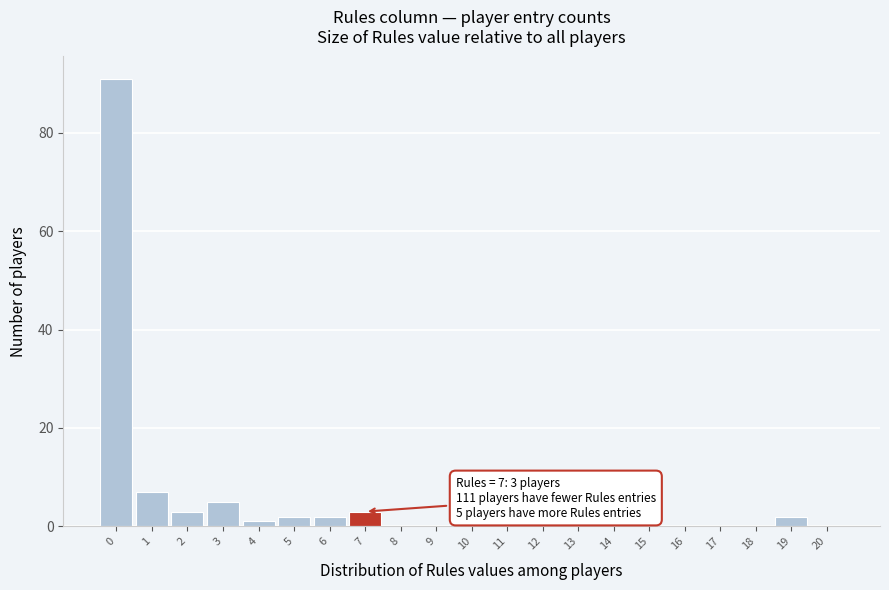

Reading left to right, extract all data points from this chart.

0=91	1=7	2=3	3=5	4=1	5=2	6=2	7=3	8=0	9=0	10=0	11=0	12=1	13=1	14=1	15=0	16=0	17=0	18=0	19=2	20=0